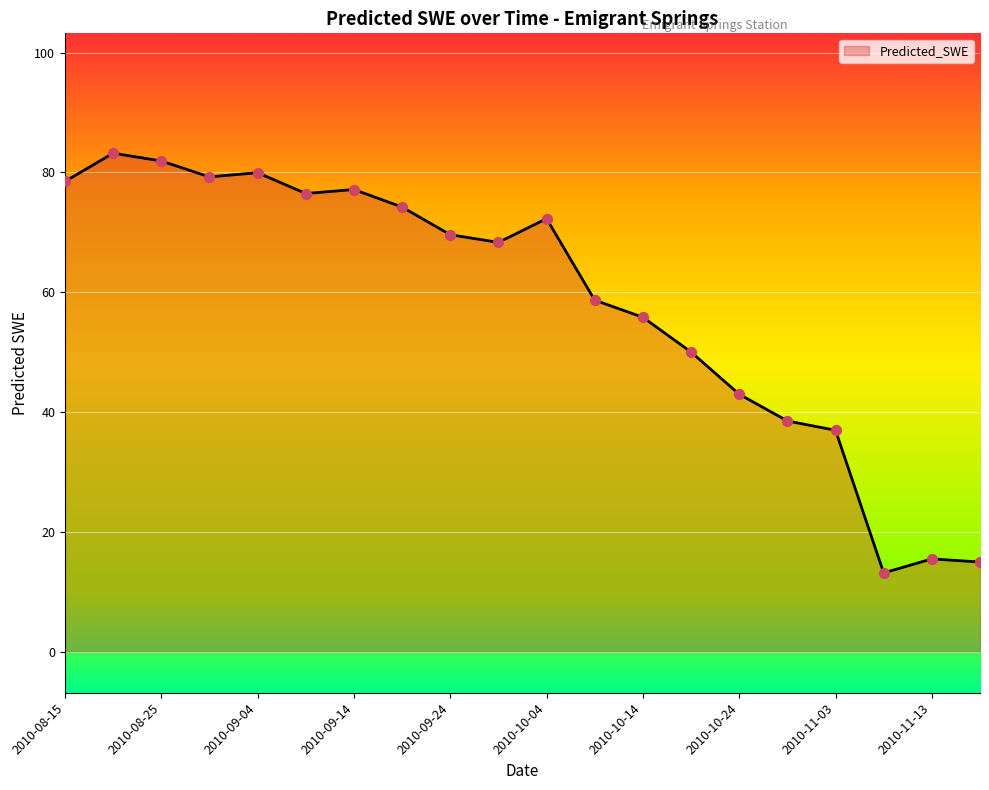

What is the difference between the maximum and minimum values?

70.0